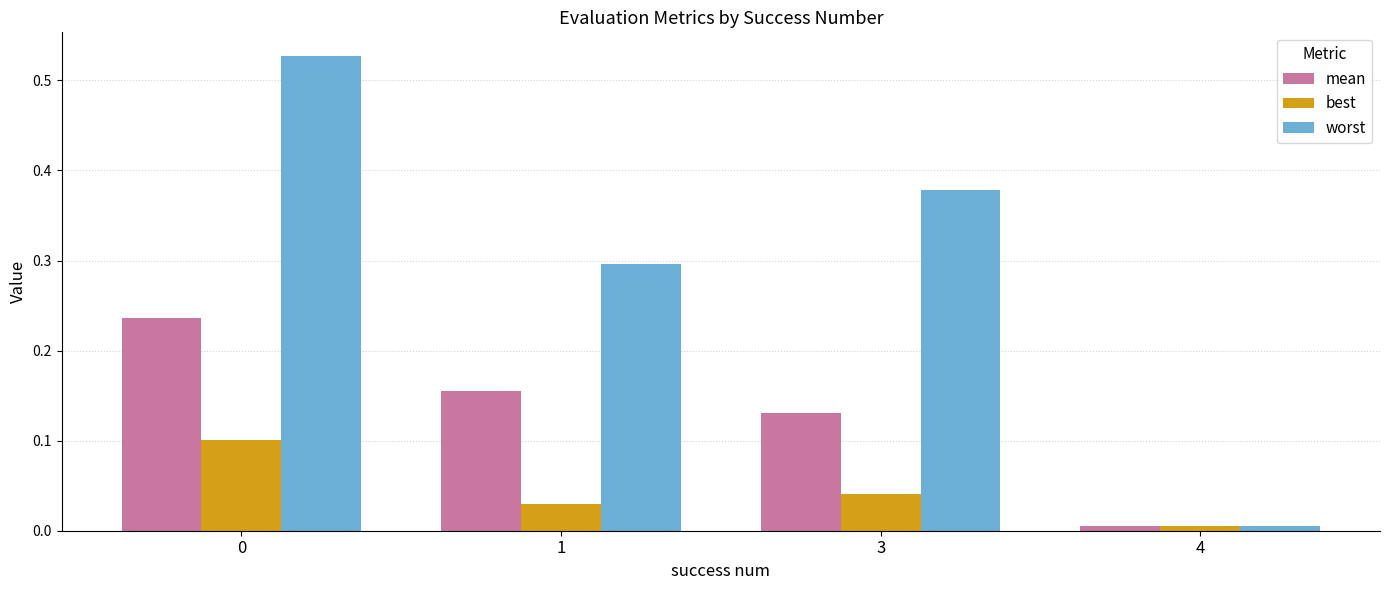

Rank the series by their maximum value, from lowest to highest.

best, mean, worst